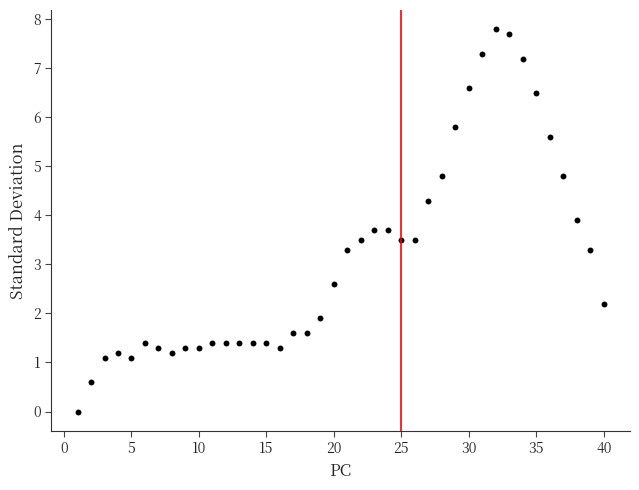

What is the range of Y values (max minus min)?

7.8